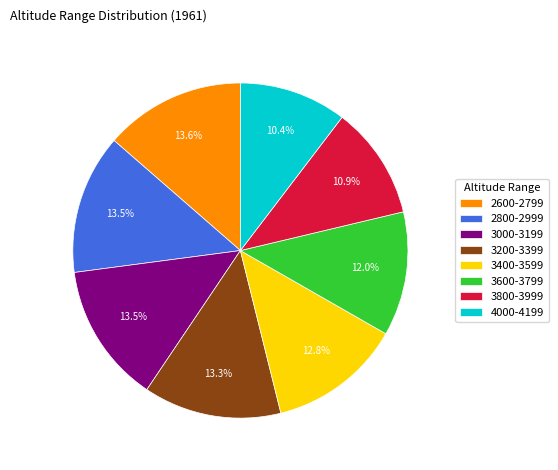

To the nearest percent, what percentage of the pie is 4000-4199?

10%